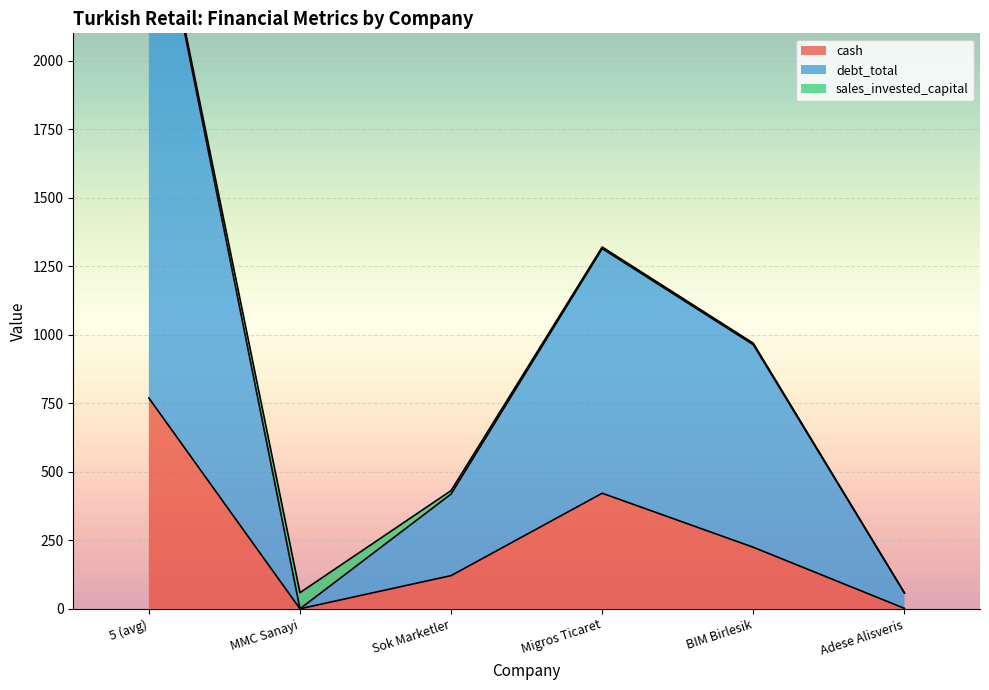

How many lines are shown in the chart?

3